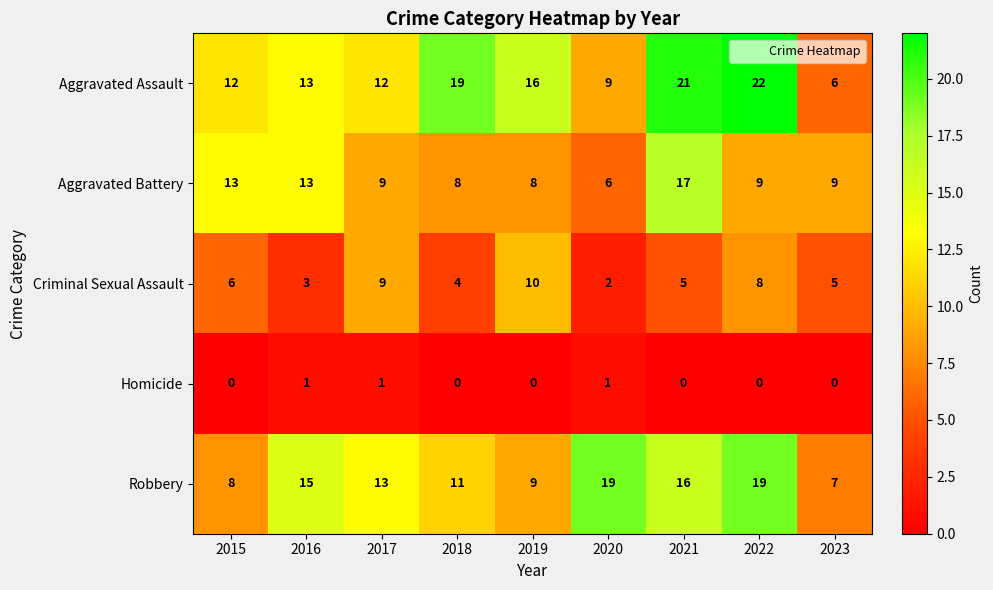

Between 2018 and 2023, which series saw the biggest shift?

Aggravated Assault